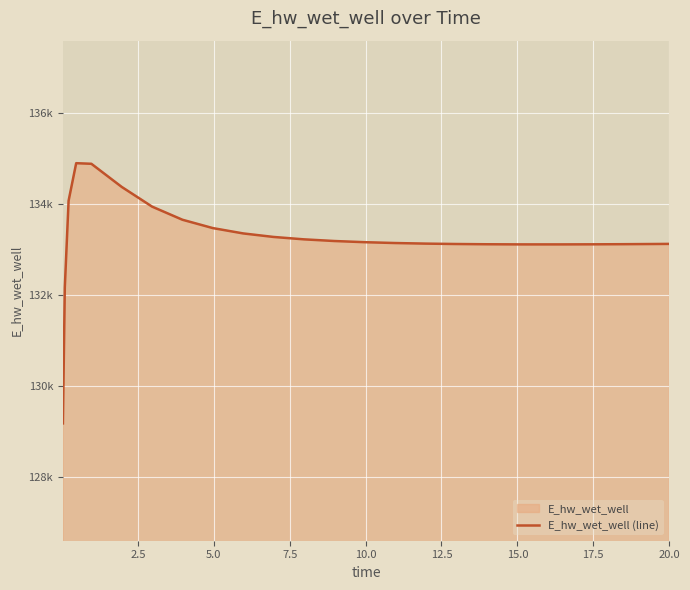

Which has a higher value, 0.0 or 20.0?

20.0